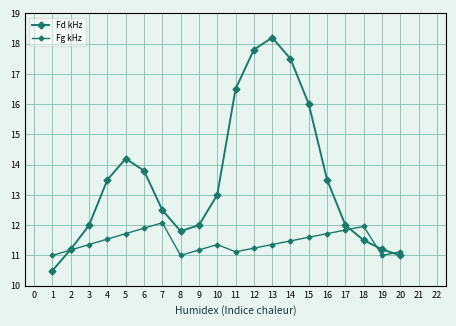

List the series in order of their overall mean, lowest first.

Fg kHz, Fd kHz